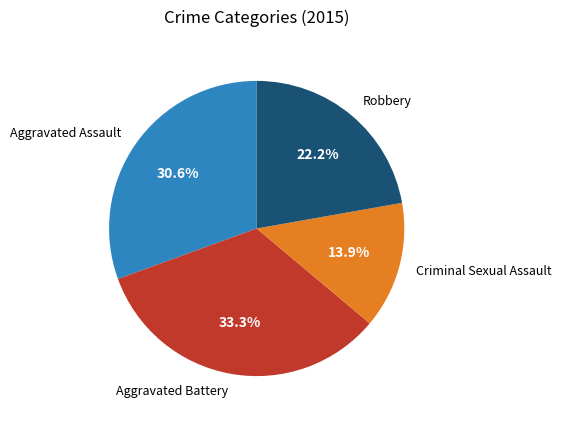

Count the number of slices in the pie.

4